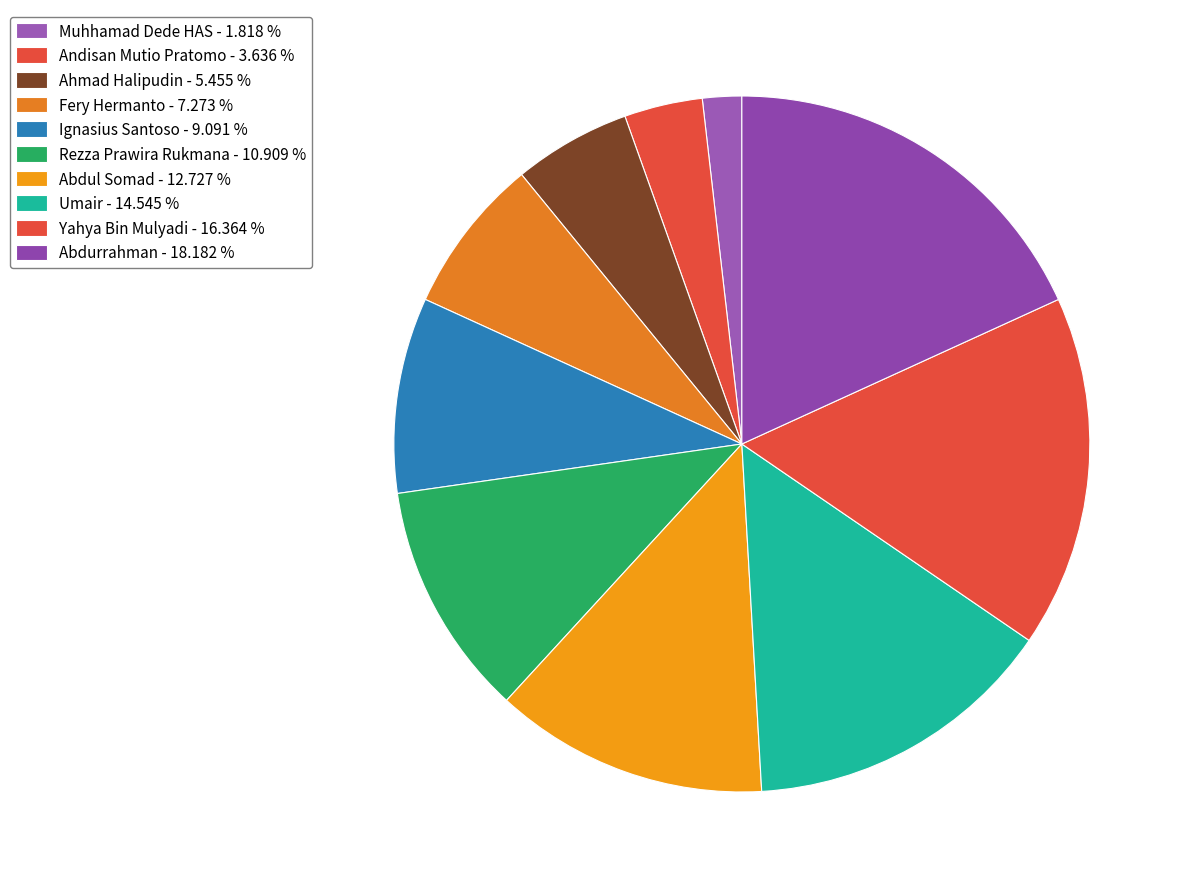

Approximately how many times larger is the value at Yahya Bin Mulyadi compared to Andisan Mutio Pratomo?

4.5